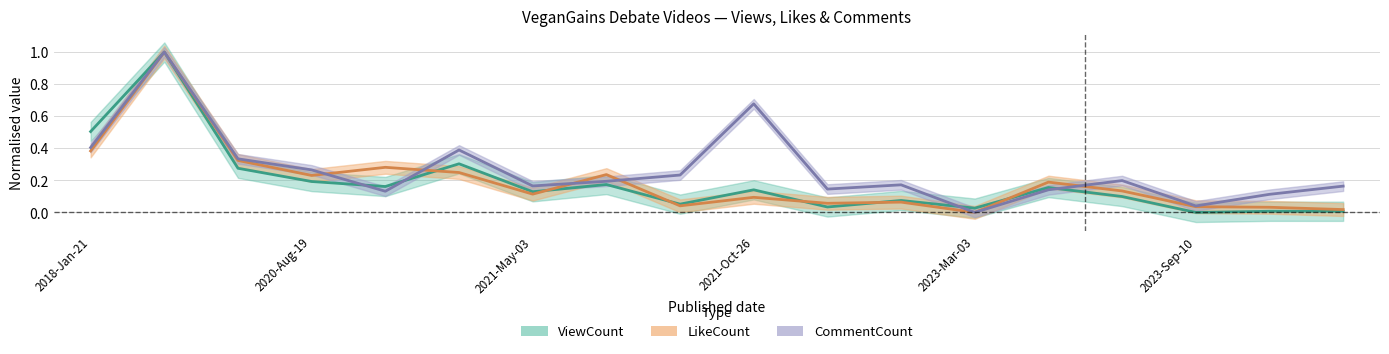

What is the value of the CommentCount point at the 4th from the left?

0.3